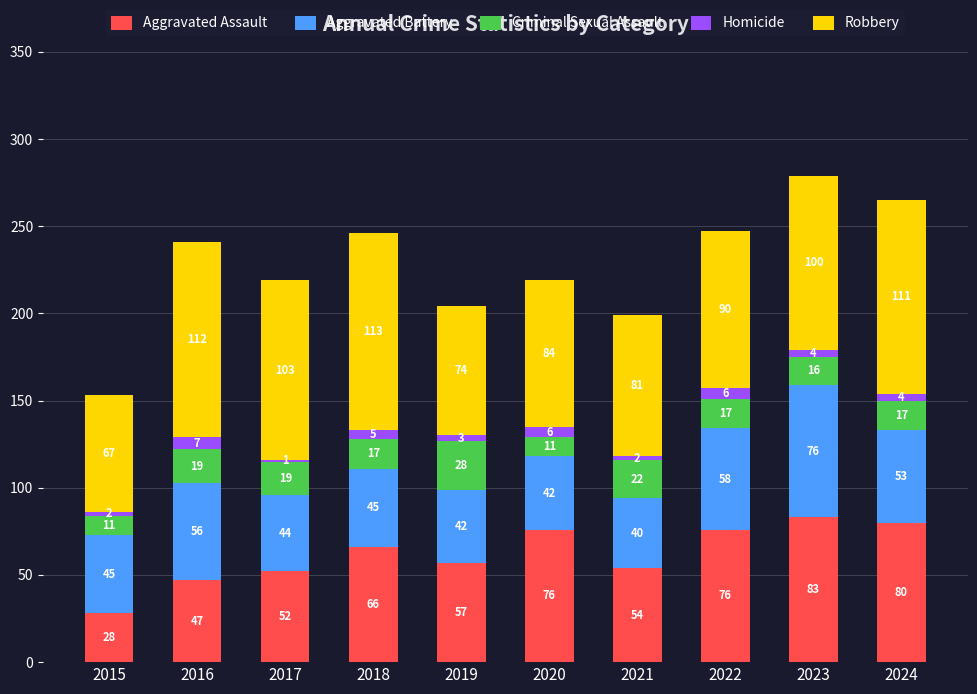

Is it true that Aggravated Assault equals 39 at 2015?

False